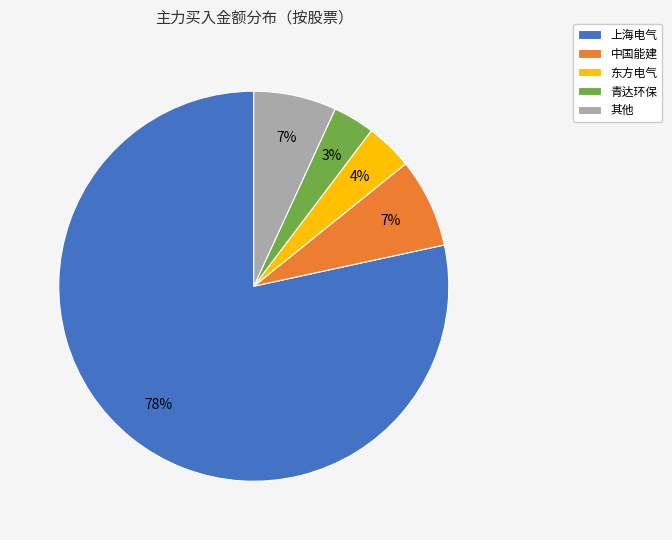

Is the sum of 青达环保 and 上海电气 greater than half?

Yes